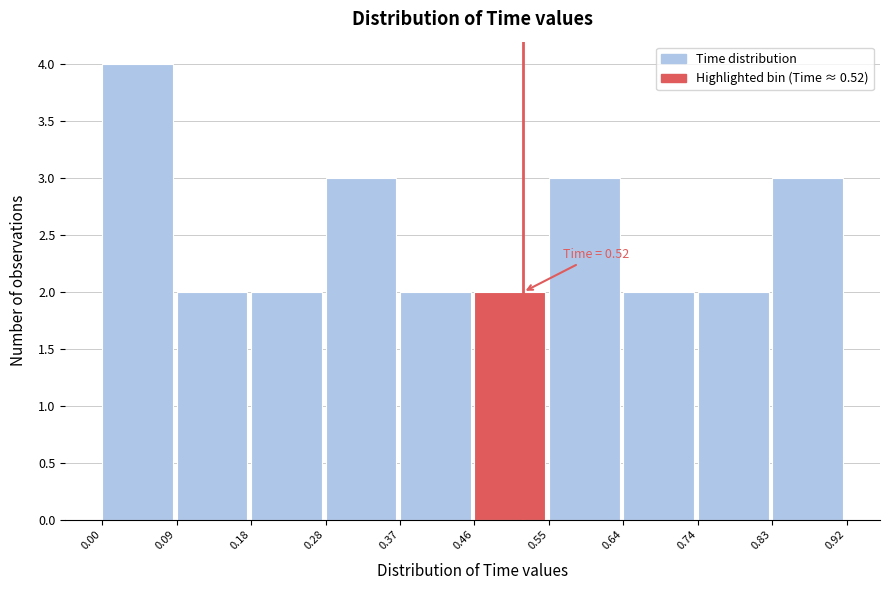

Which range on the x-axis has the tallest bar?

0.00 to 0.09